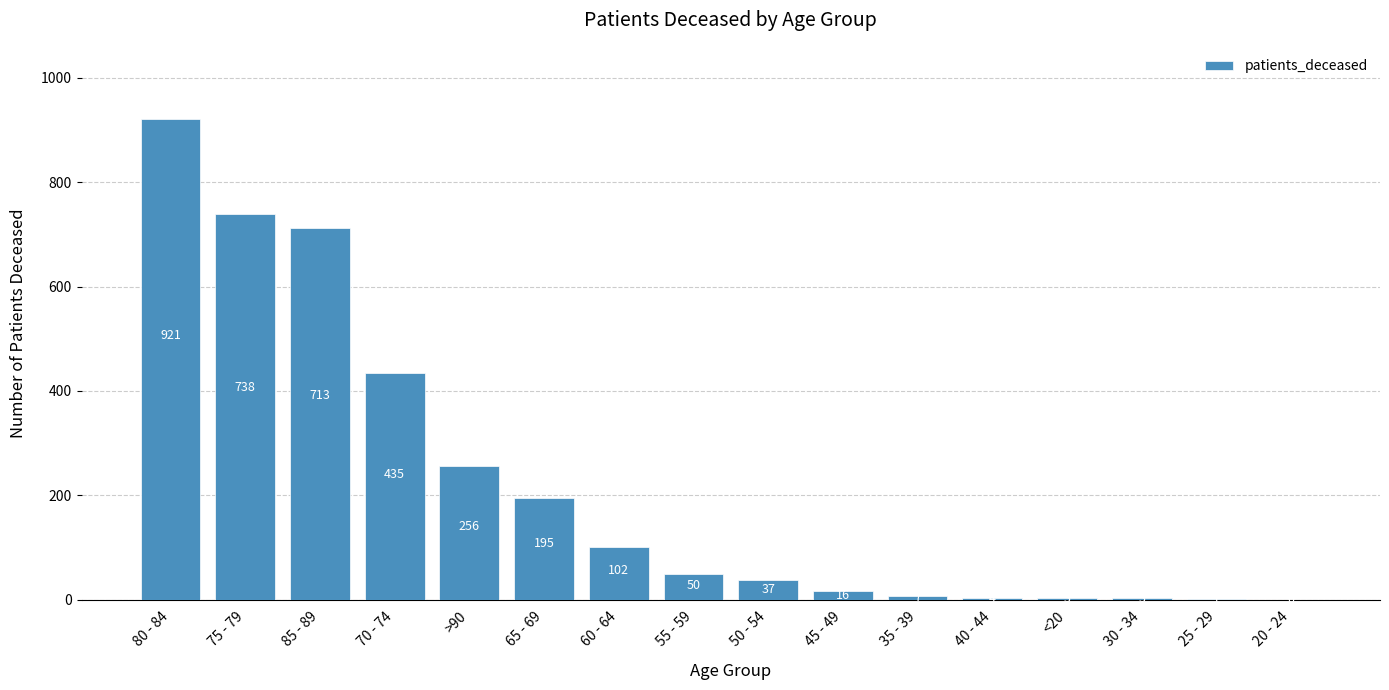

Read the value at 60 - 64, to the nearest 100.

100